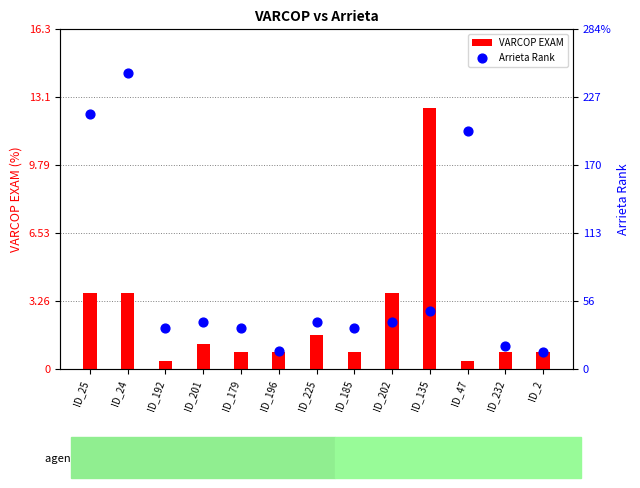

Which series reaches the maximum Y coordinate?

Arrieta Rank